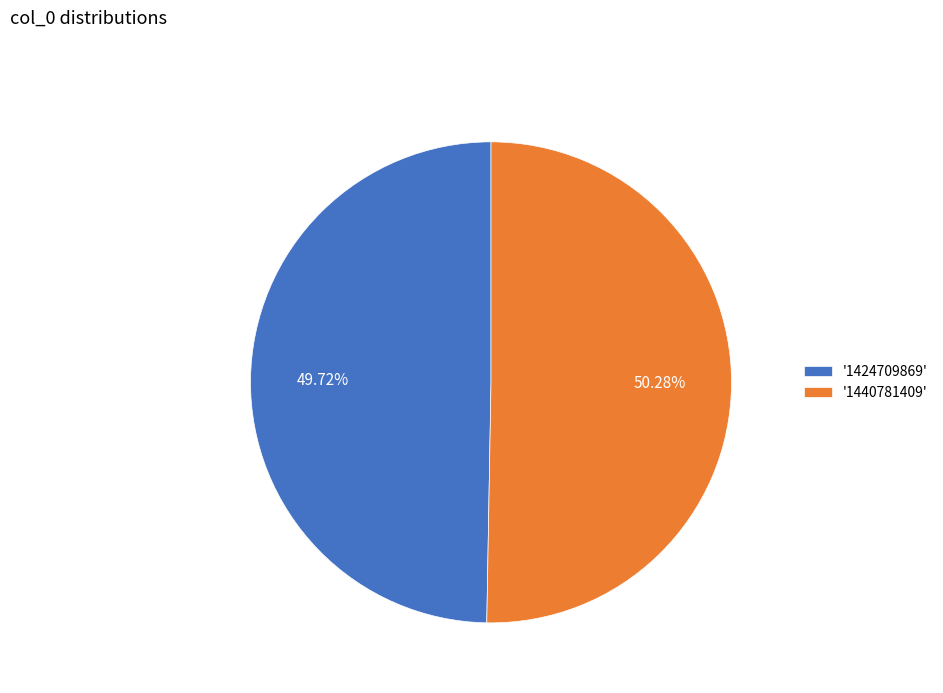

Does '1424709869' account for over 50% of the chart?

No